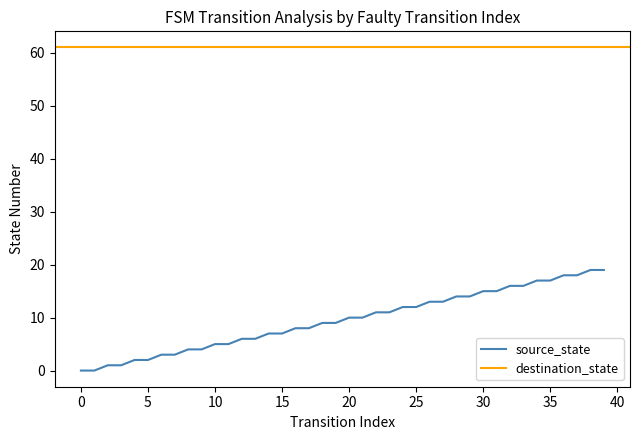

What is the approximate value at 13, to the nearest 5?

5